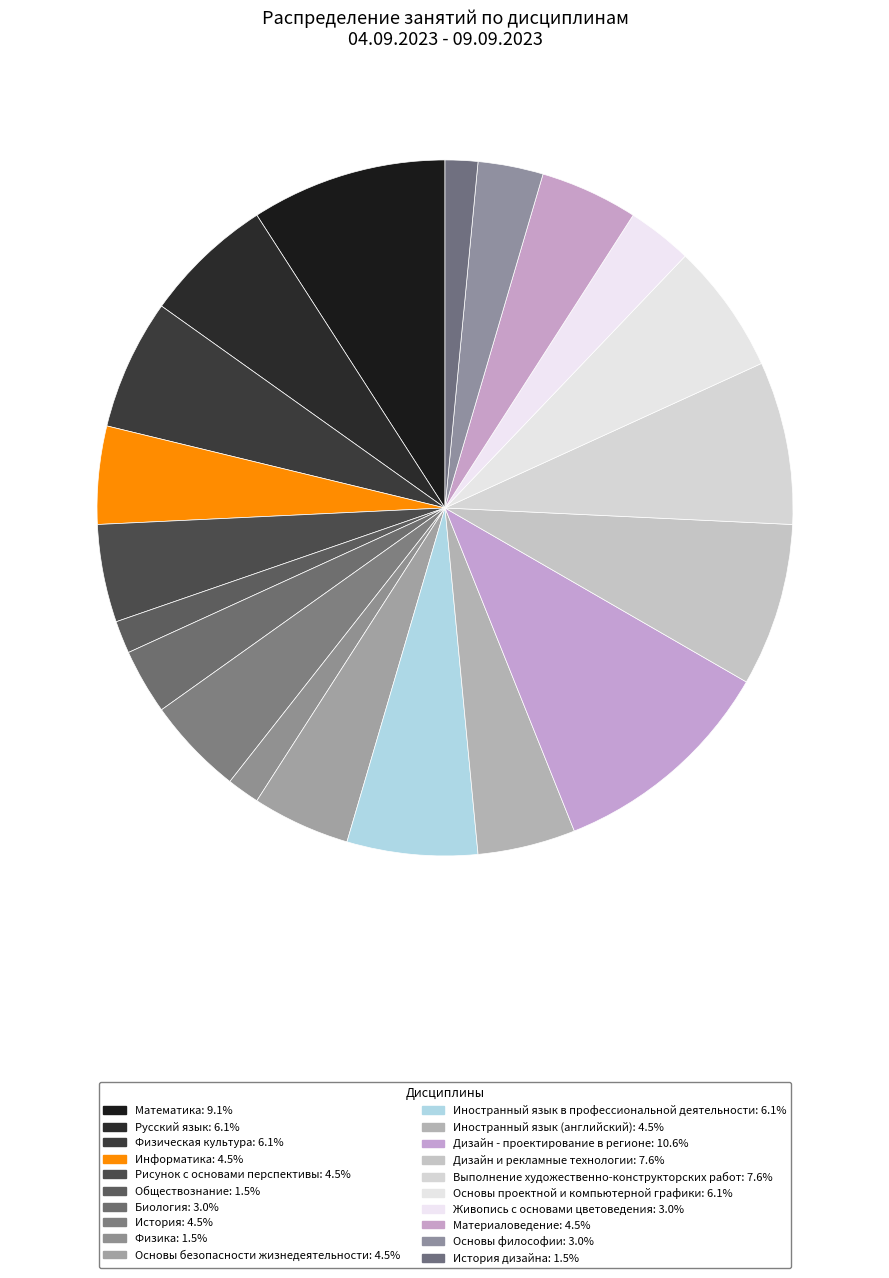

How many segments does this pie chart have?

20